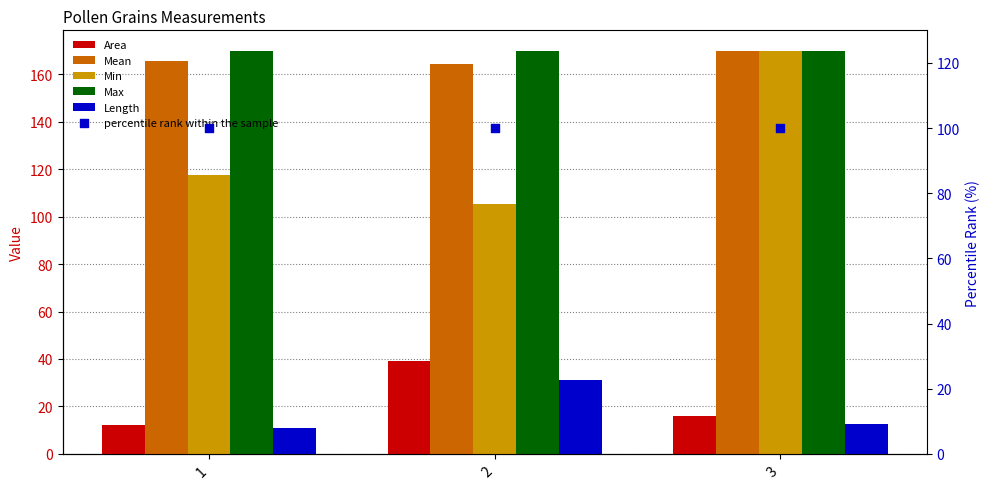

Which series reaches the minimum Y coordinate?

Length